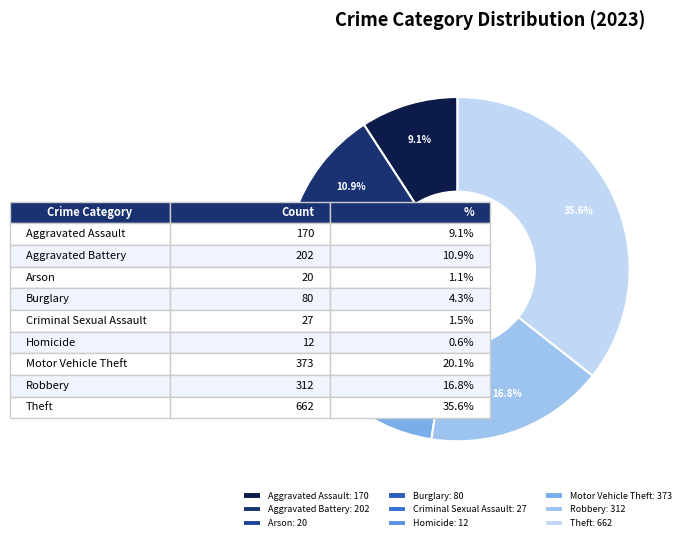

Between Burglary and Motor Vehicle Theft, which is larger?

Motor Vehicle Theft